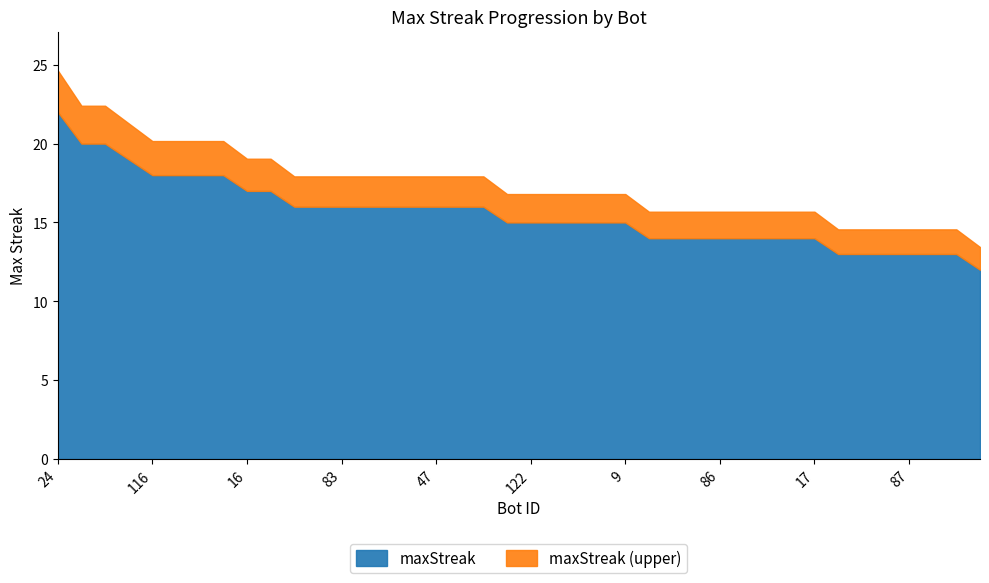

Reading left to right, extract all data points from this chart.

22	20	20	19	18	18	18	18	17	17	16	16	16	16	16	16	16	16	16	15	15	15	15	15	15	14	14	14	14	14	14	14	14	13	13	13	13	13	13	12